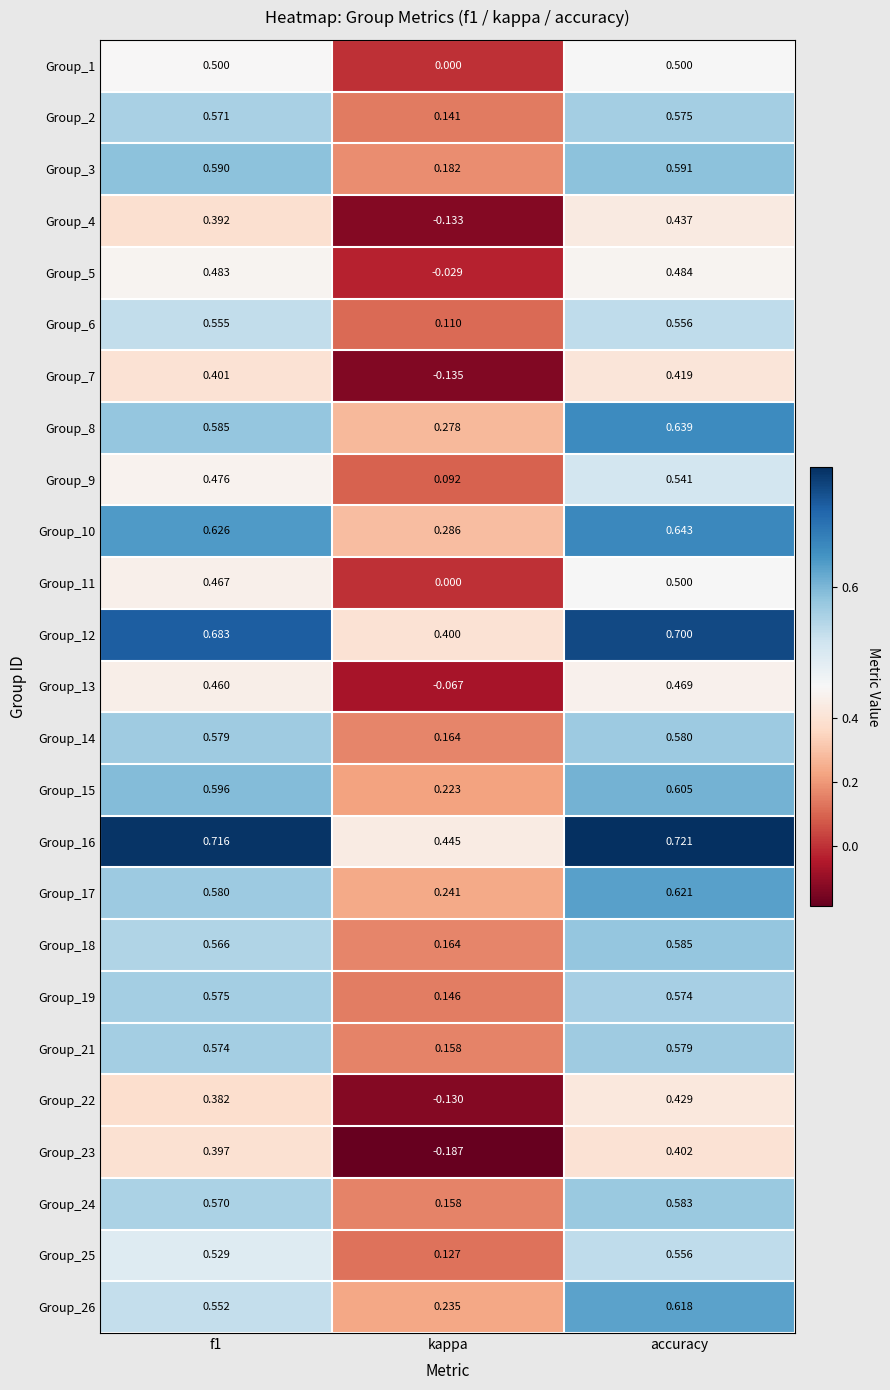

How many distinct data groups are displayed?

25